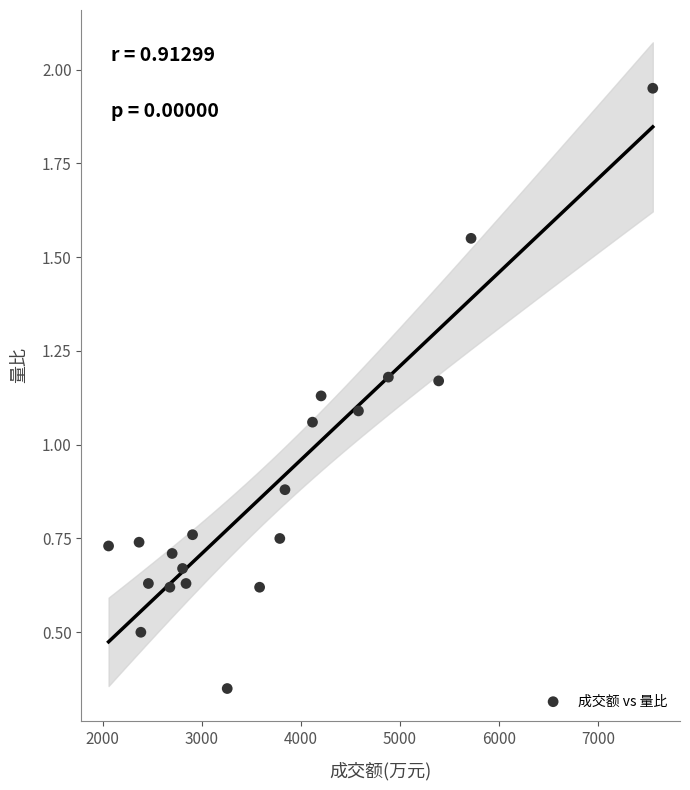

What is the range of X values (max minus min)?

5495.0